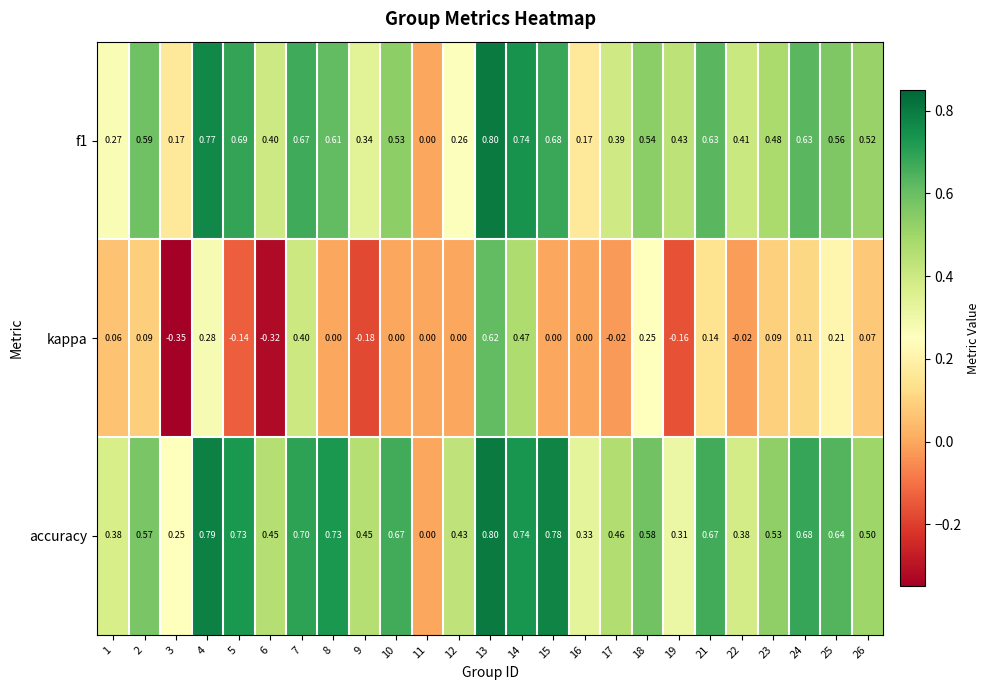

Which series has the largest range (max minus min)?

kappa